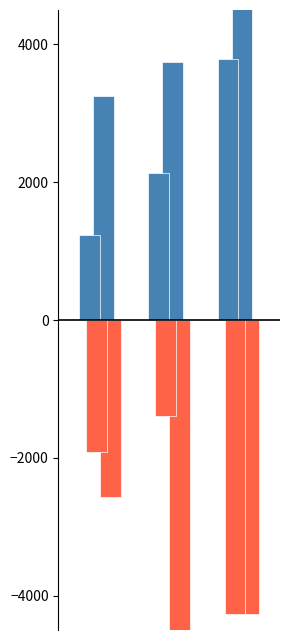

What is the change in value from 0 to 1?

+898.8